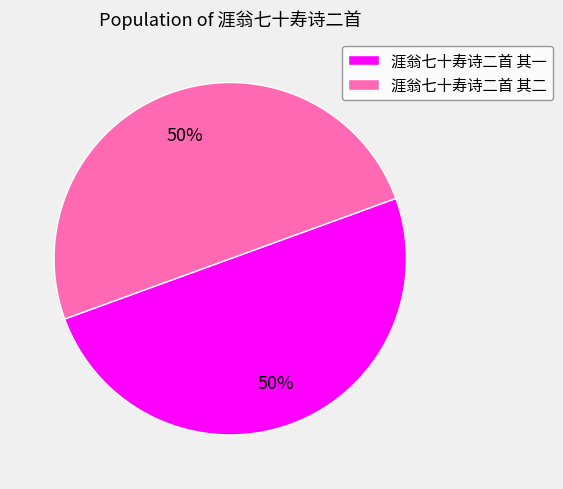

To the nearest percent, what is the average slice percentage?

50%